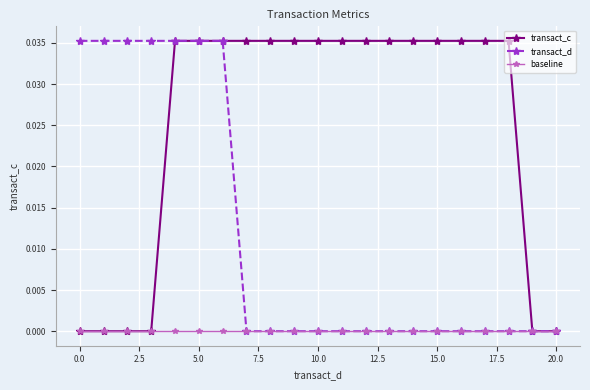

Which series has the largest total across all categories?

transact_c